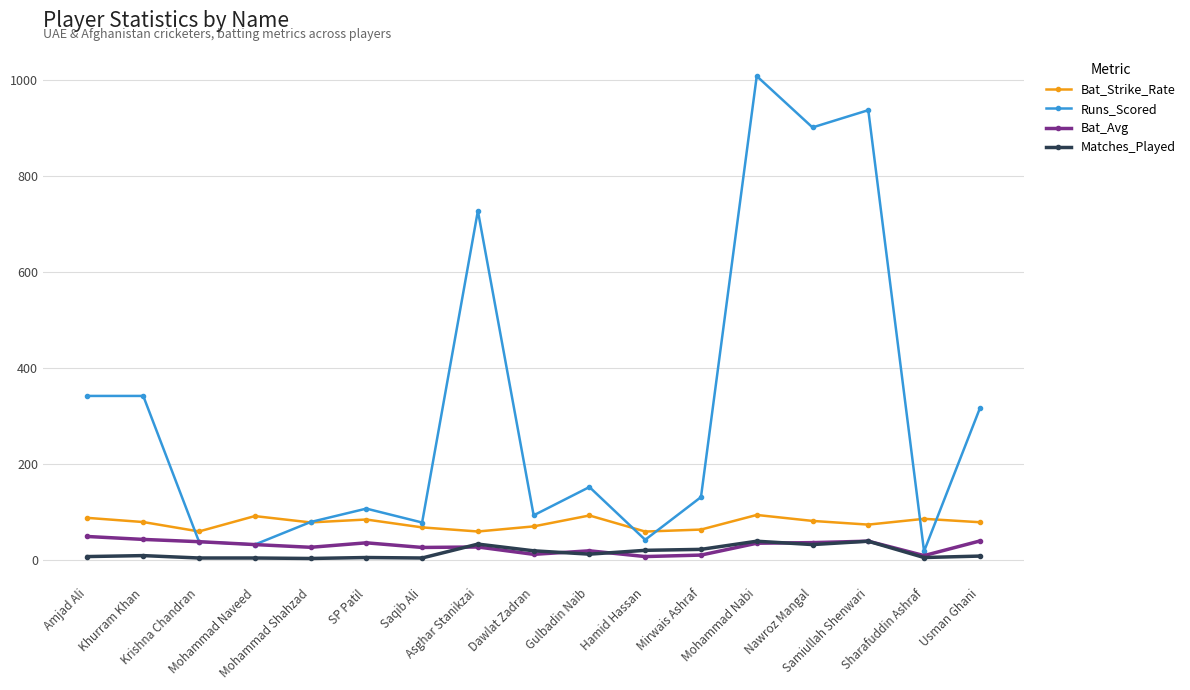

Which series has the largest range (max minus min)?

Runs_Scored